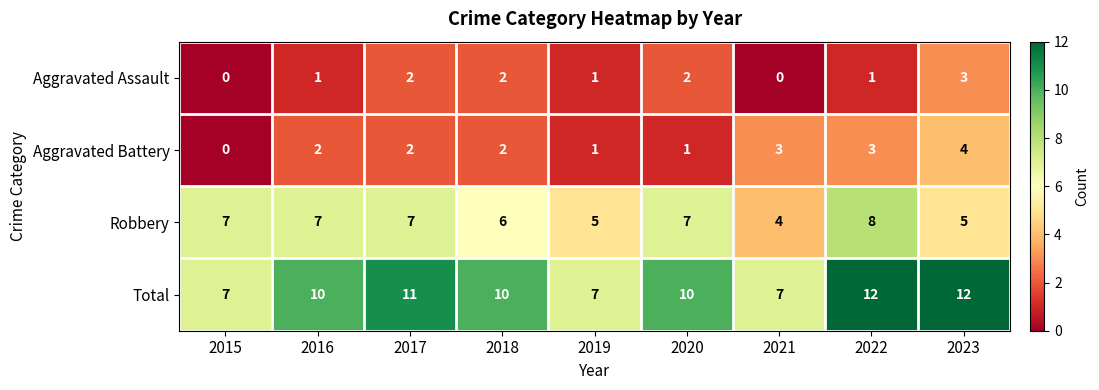

Rank the series by their maximum value, from highest to lowest.

Total, Robbery, Aggravated Battery, Aggravated Assault